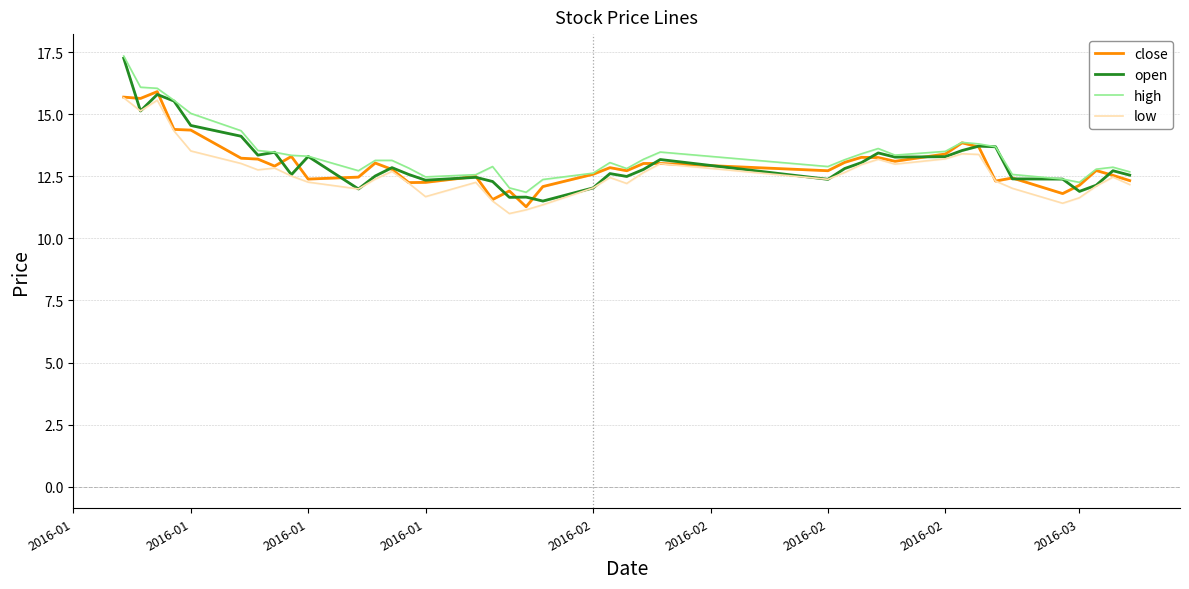

What is the minimum value for open?

11.5